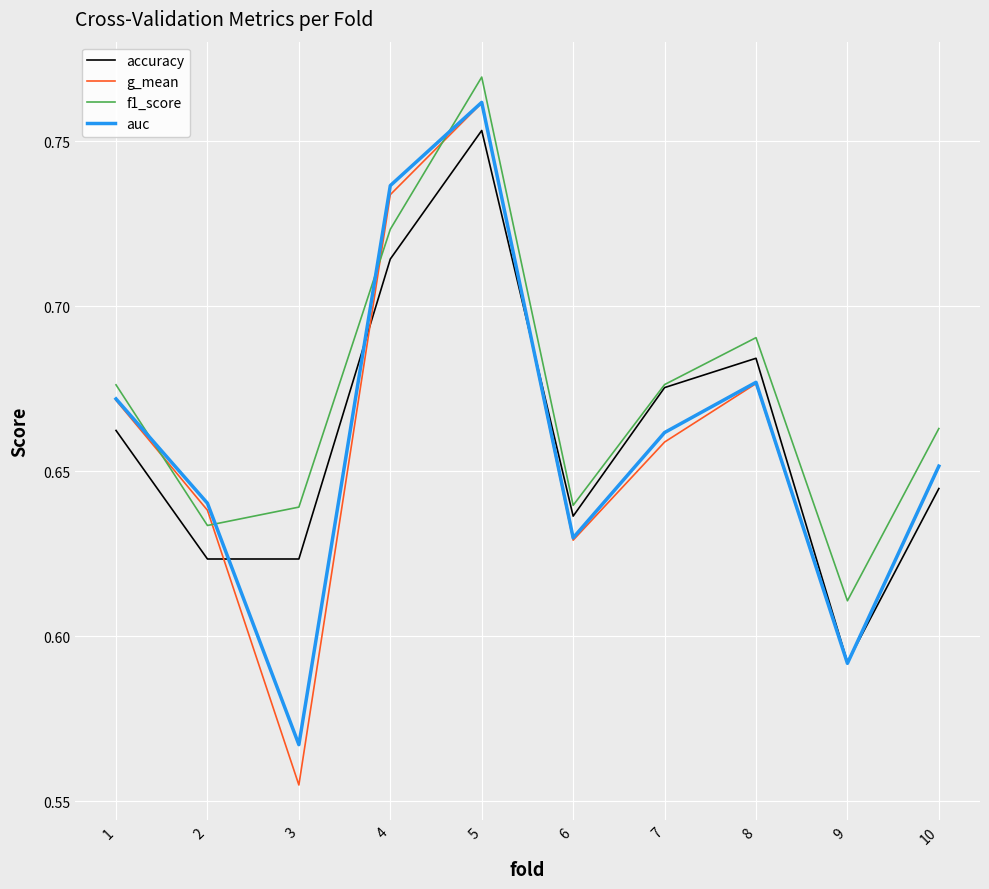

Which series ends up on top after the final intersection of f1_score and g_mean?

f1_score